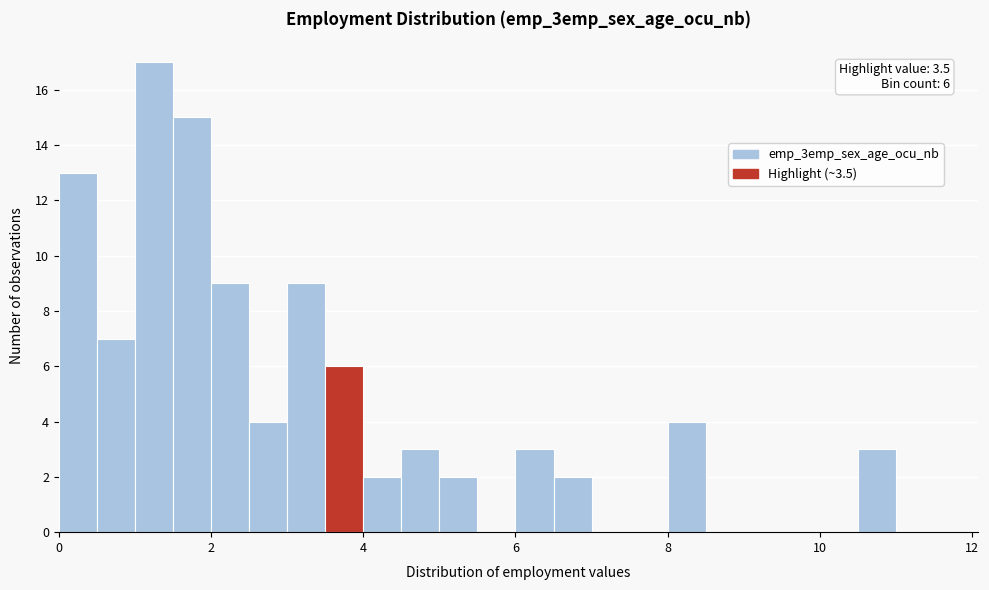

Read against the x-axis, roughly where is the centre of the tallest bar?

1.2